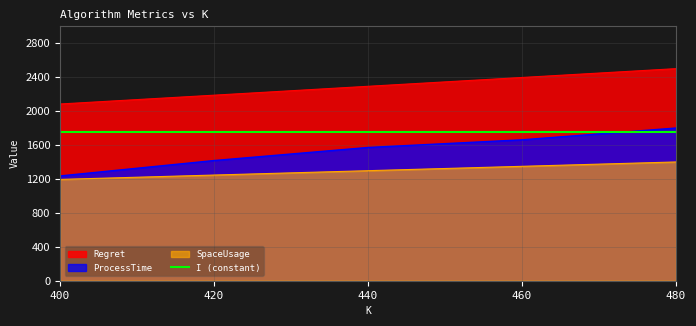

How many lines are shown in the chart?

3